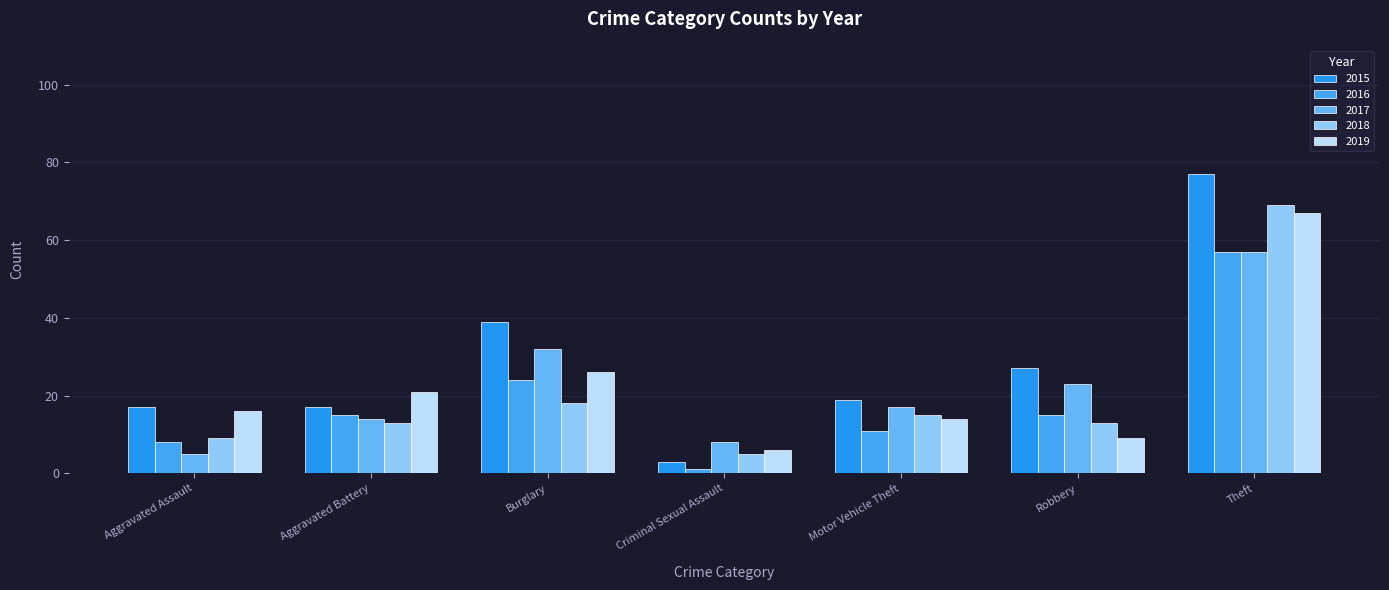

Which series has the largest range (max minus min)?

2015